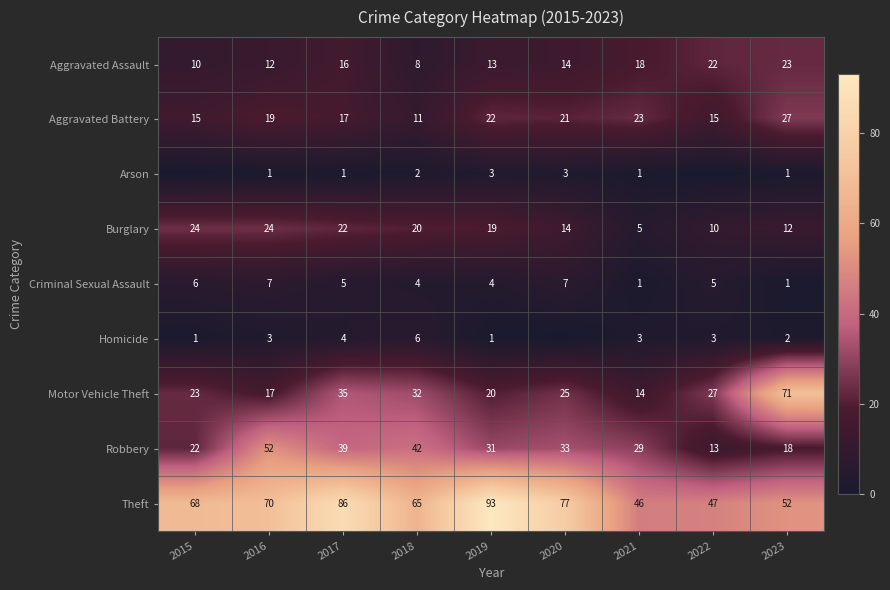

How many data points in Homicide are above 3?

2